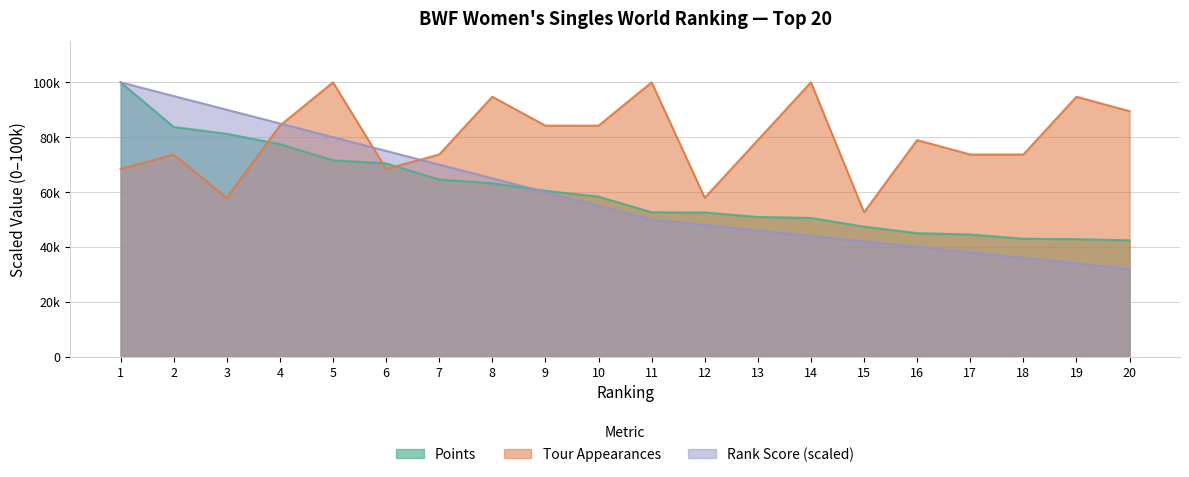

What is the difference between the maximum and minimum values in the Ranking_inv series?

68000.0